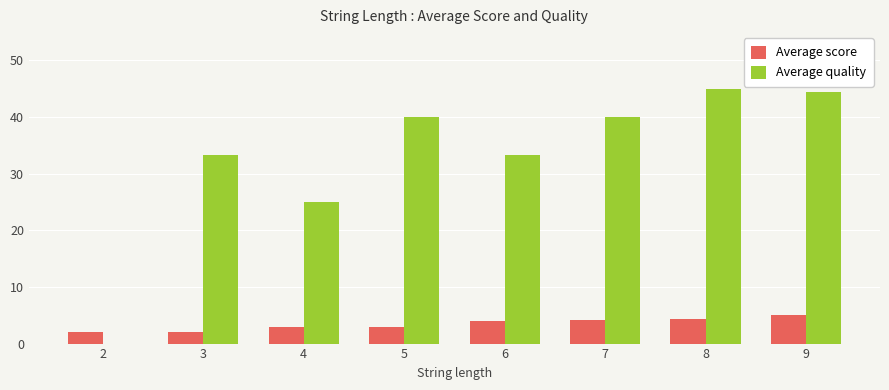

Are the bars grouped side by side (vs. stacked)?

Yes